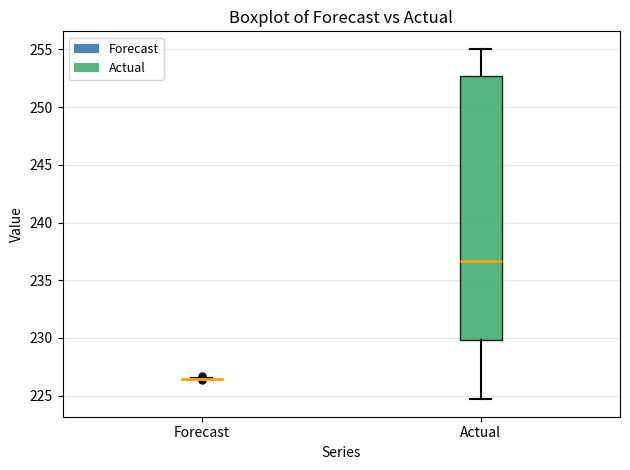

Reading left to right, read every box against the y-axis: the position of its median line, the range the box covers, and the ends of its whiskers. The values are not printed on the chart, so give them approximately, as read against the axis.

Forecast: box collapsed to a line at 226.5, whiskers 226.5 to 226.5
Actual: median 236.5, box 230.0 to 252.5, whiskers 224.5 to 255.0